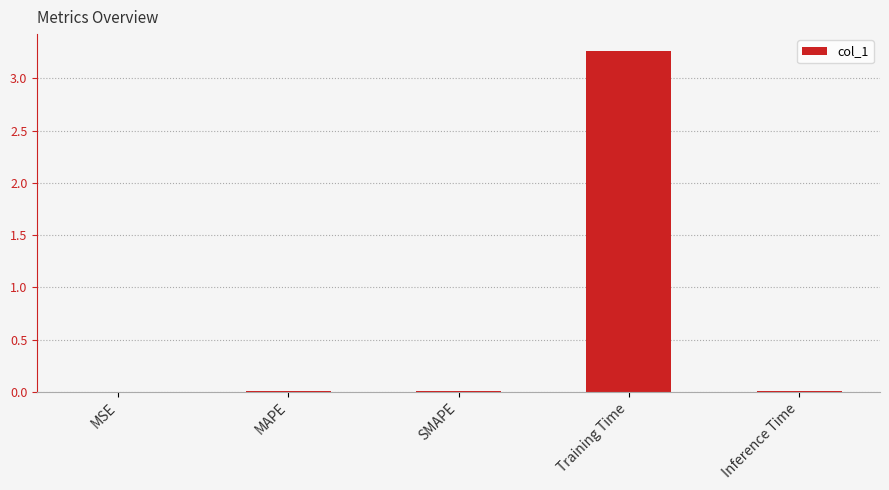

Between Inference Time and Training Time, which is larger?

Training Time